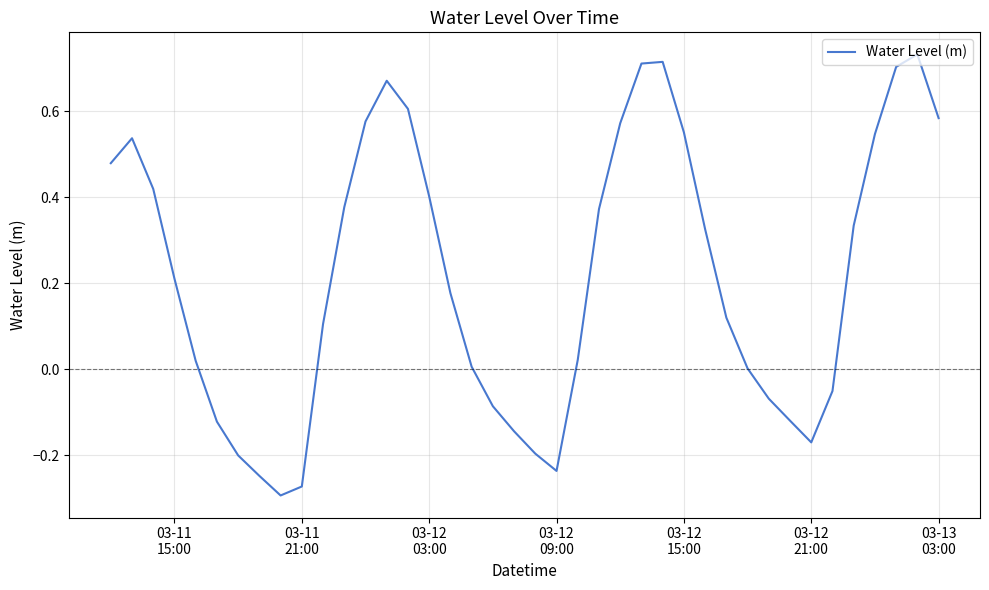

What is the difference between the maximum and minimum values?

1.0